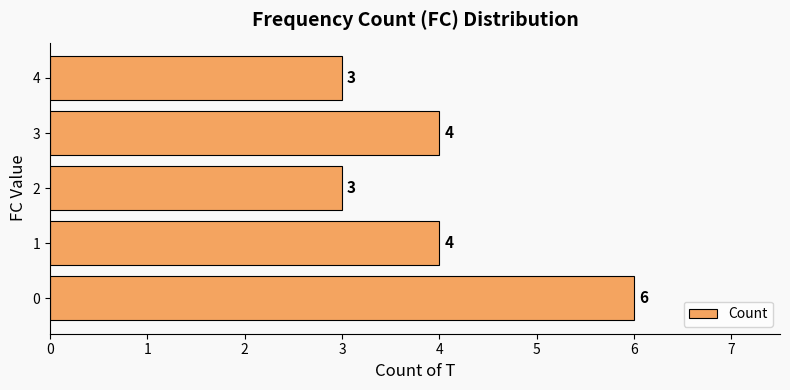

The chart shows a value of 2 at 3. True or false?

False